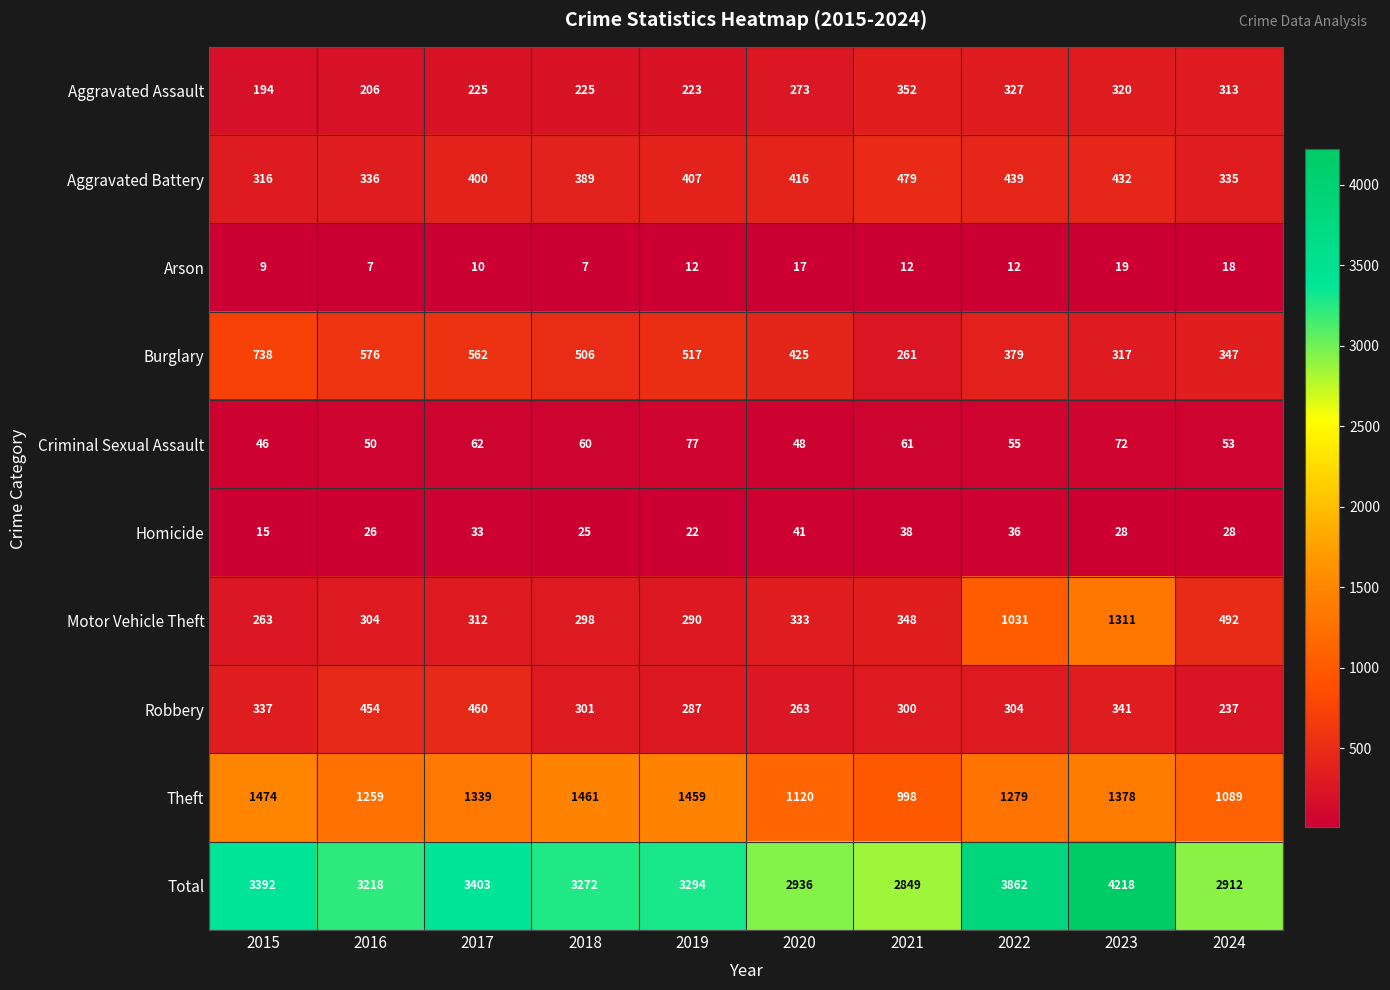

What is the spread (max minus min) of values at 2018?

3265